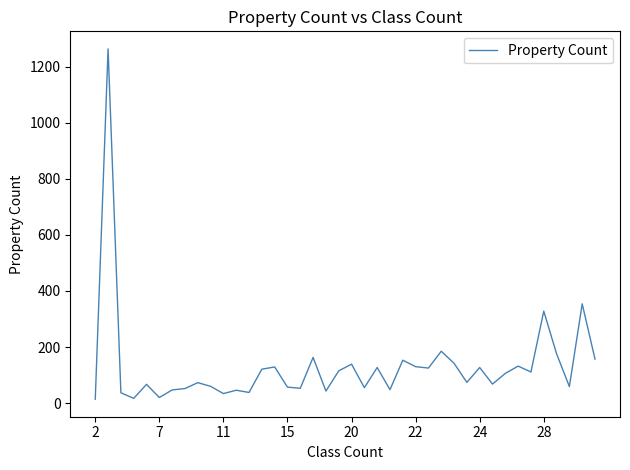

What is the maximum value shown in the chart?

1263